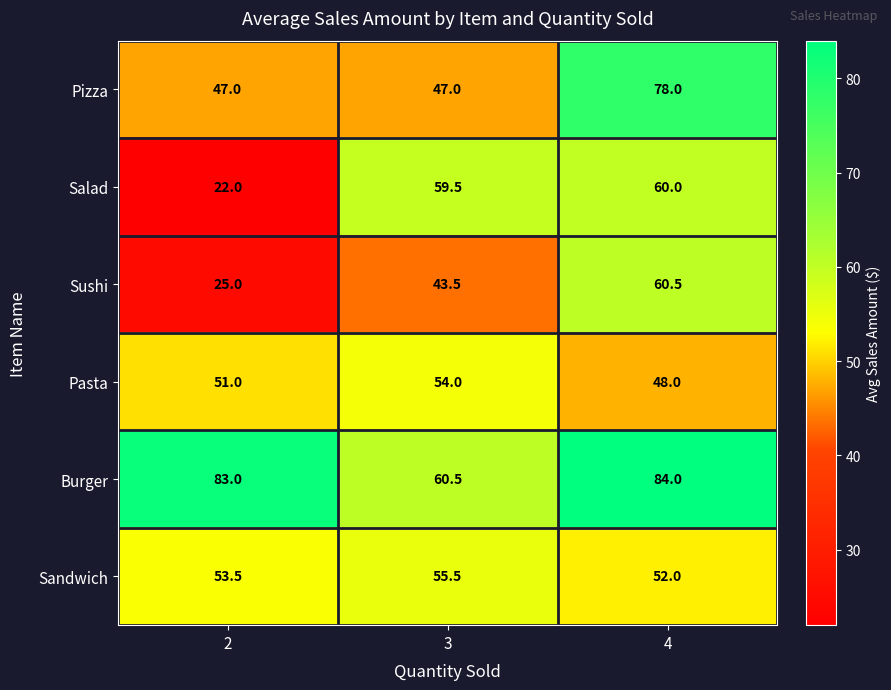

Is it true that Burger equals 33.1 at 4?

False